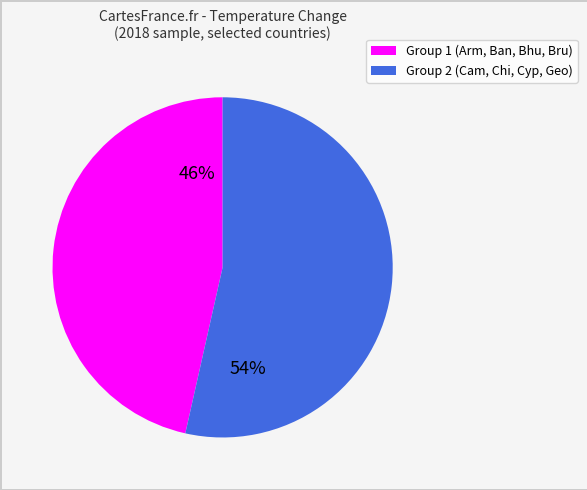

Does any single category account for the majority?

Yes